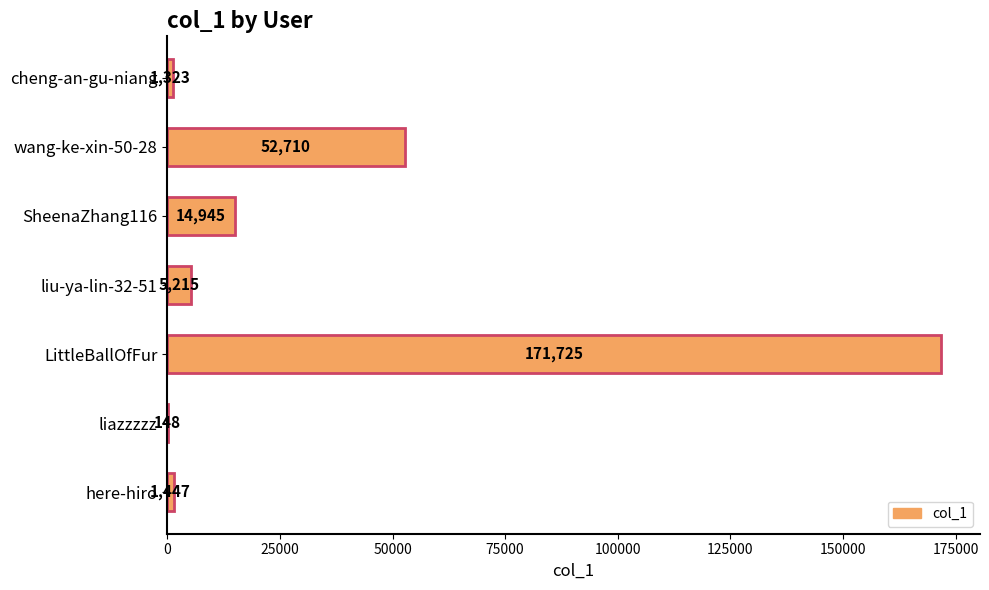

The chart shows a value of 1323 at cheng-an-gu-niang. True or false?

True